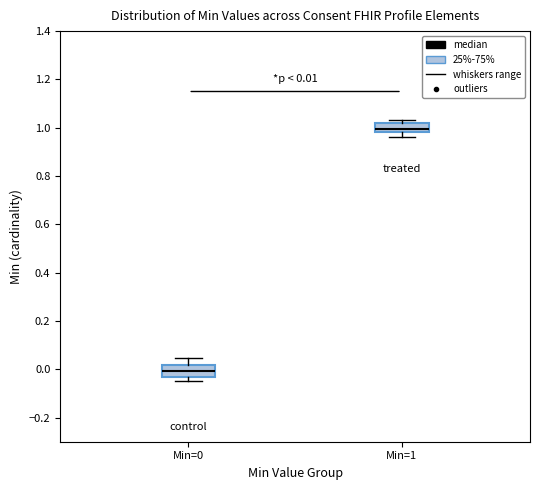

Which box's median line is the highest?

Min=1